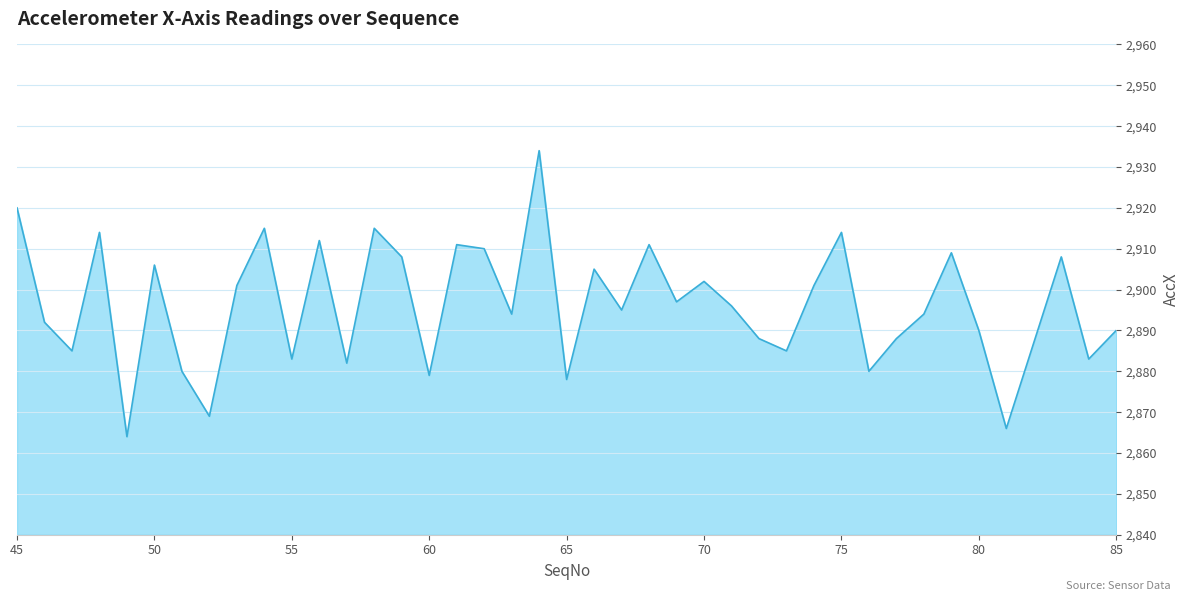

What is the difference between the second highest and minimum values?

56